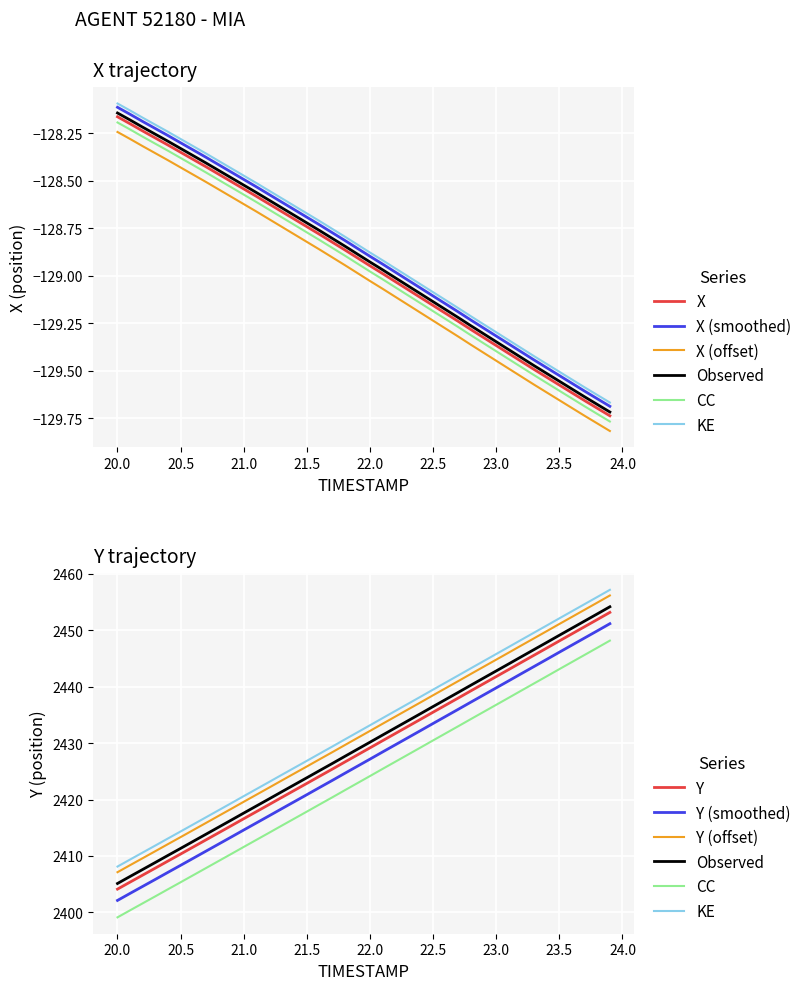

What is the label of the 15th point from the left?

21.4